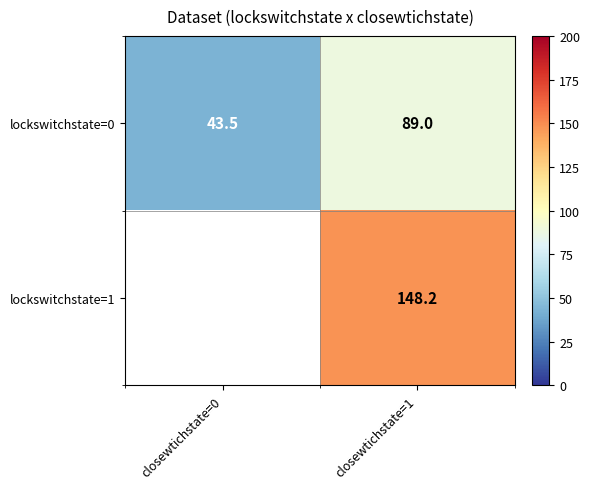

Between closewtichstate=0 and closewtichstate=1, which is larger?

closewtichstate=1